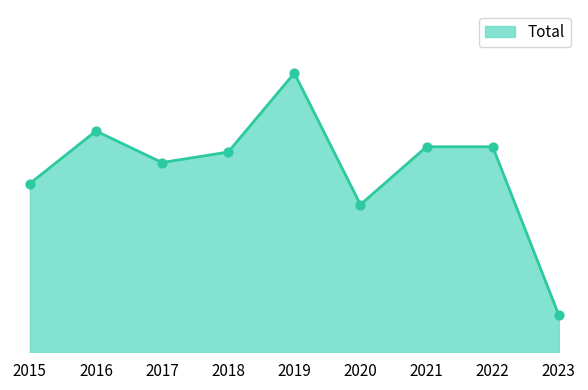

Does the chart have visible grid lines?

No